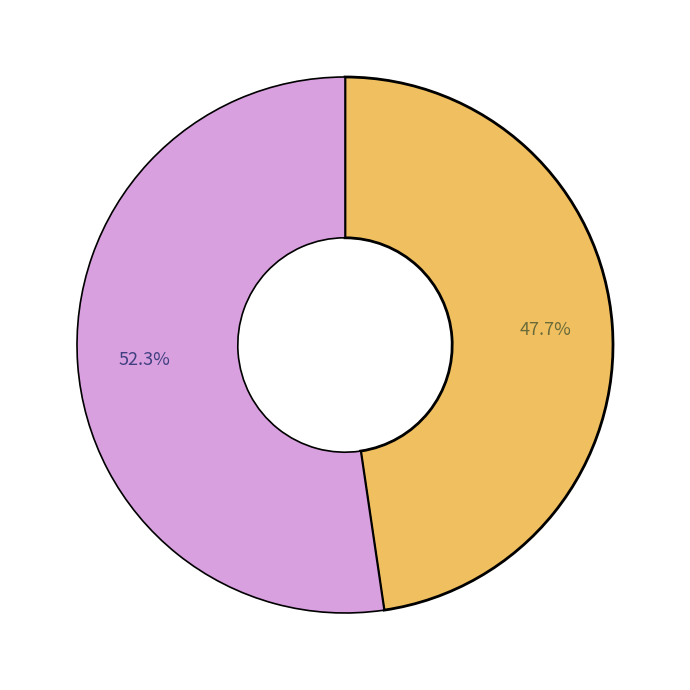

Does any single category account for the majority?

Yes